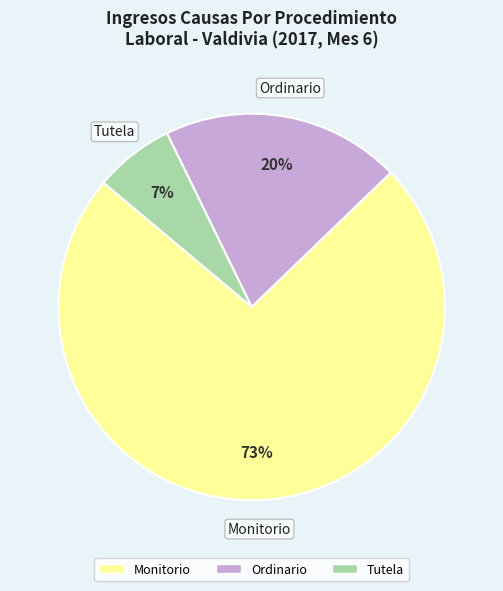

To the nearest percent, what is the difference between the Ordinario and Tutela slice percentages?

13%